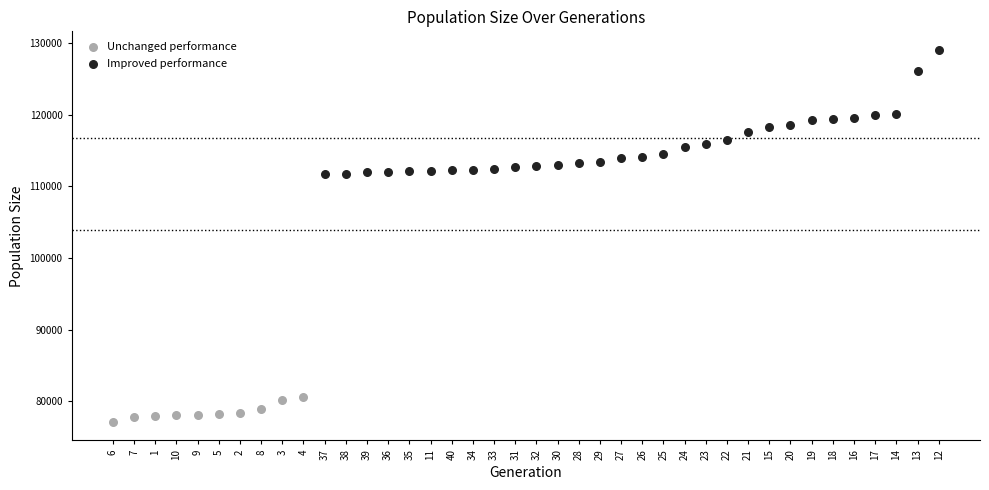

Which series contains the highest Y value?

Improved performance